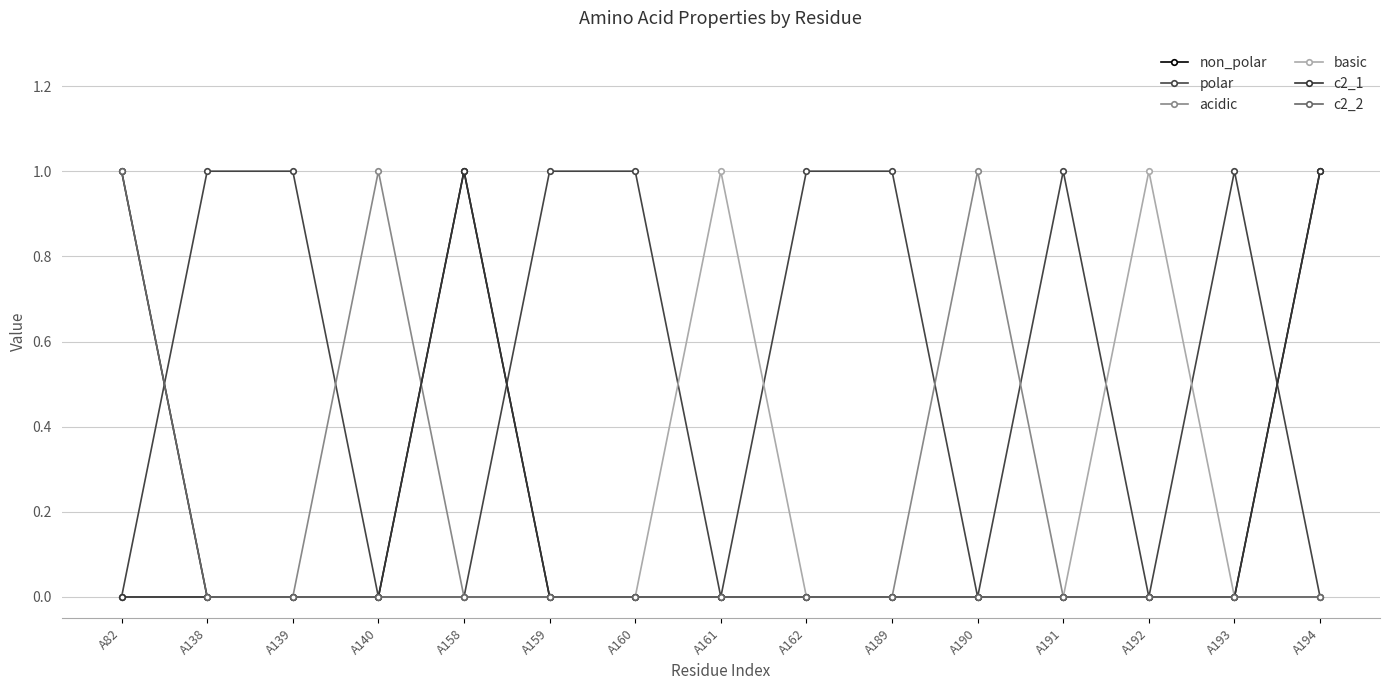

Does the chart have visible grid lines?

Yes